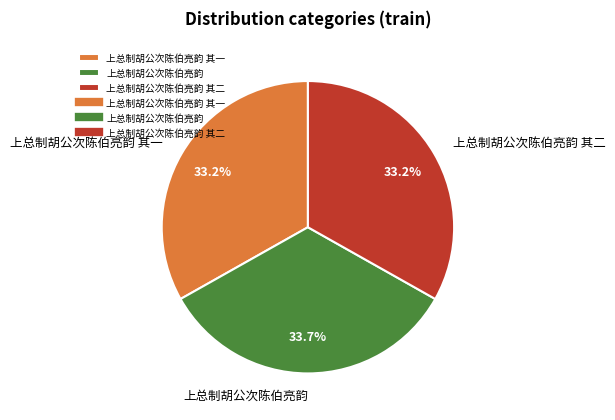

The 上总制胡公次陈伯亮韵 其二 slice represents 42% of the pie. True or false?

False